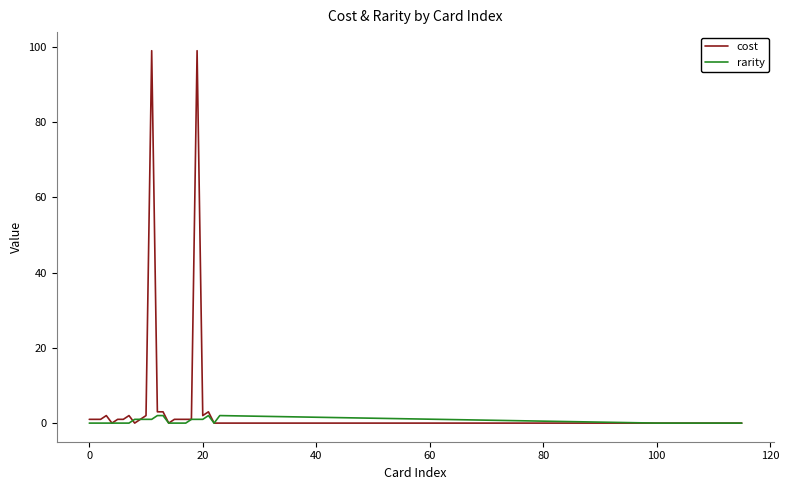

How many lines are shown in the chart?

2